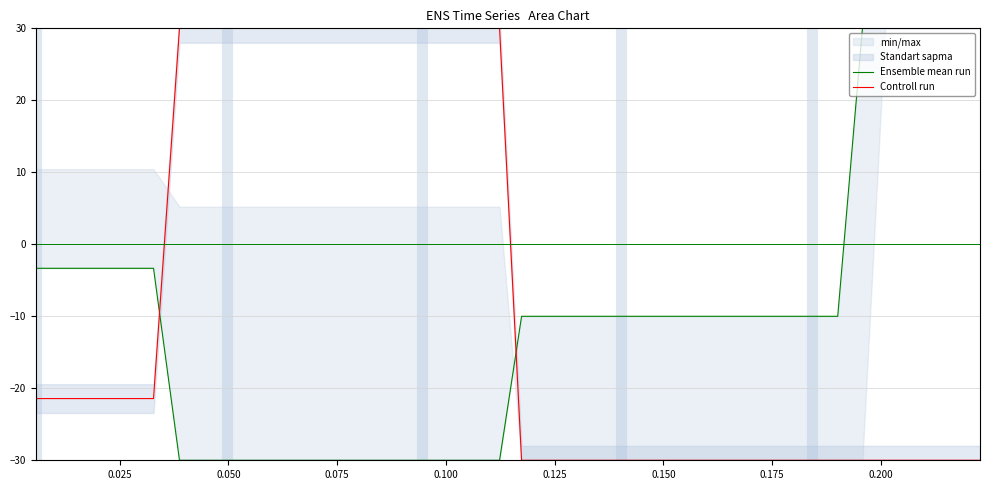

What is the maximum value for Controll run?

30.0